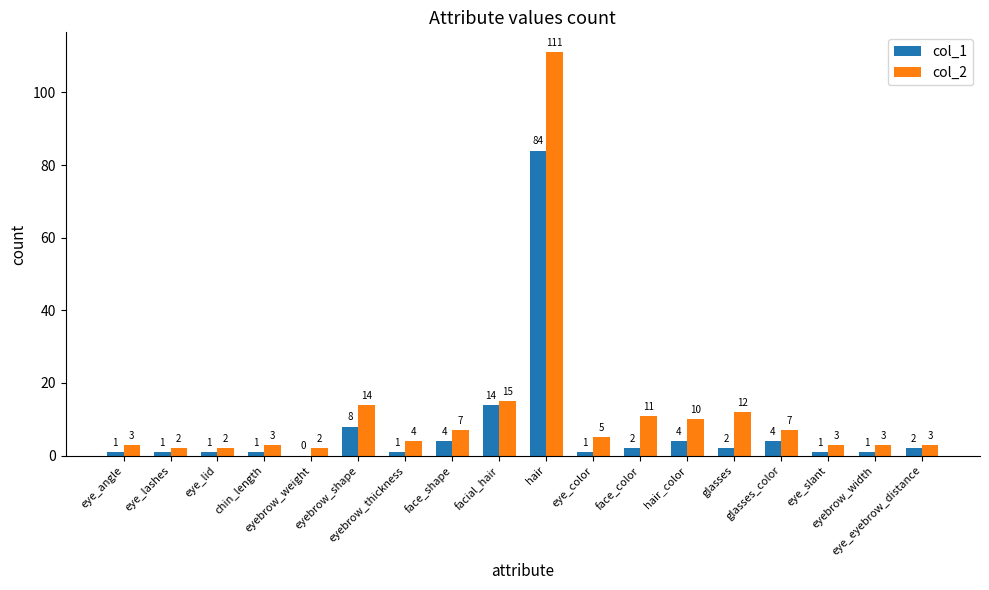

What is the total value across all series at hair?

195